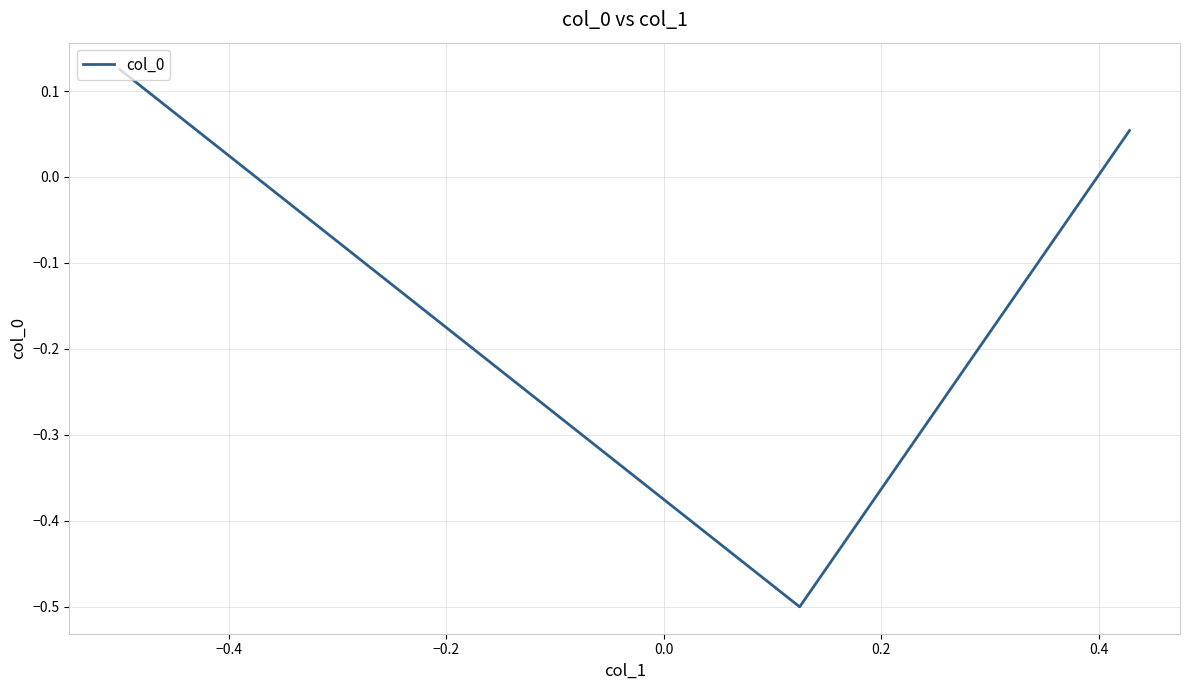

What is the sum of all values?

-0.3